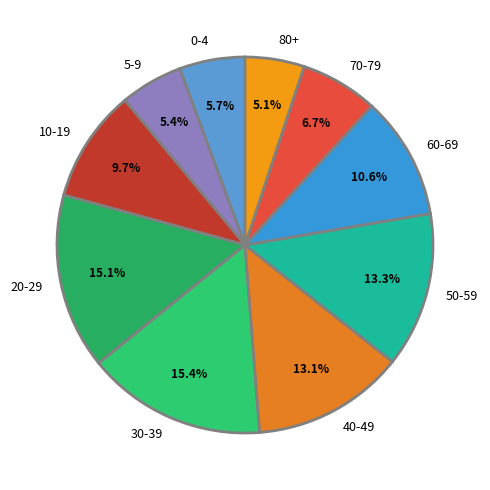

Count the number of slices in the pie.

10